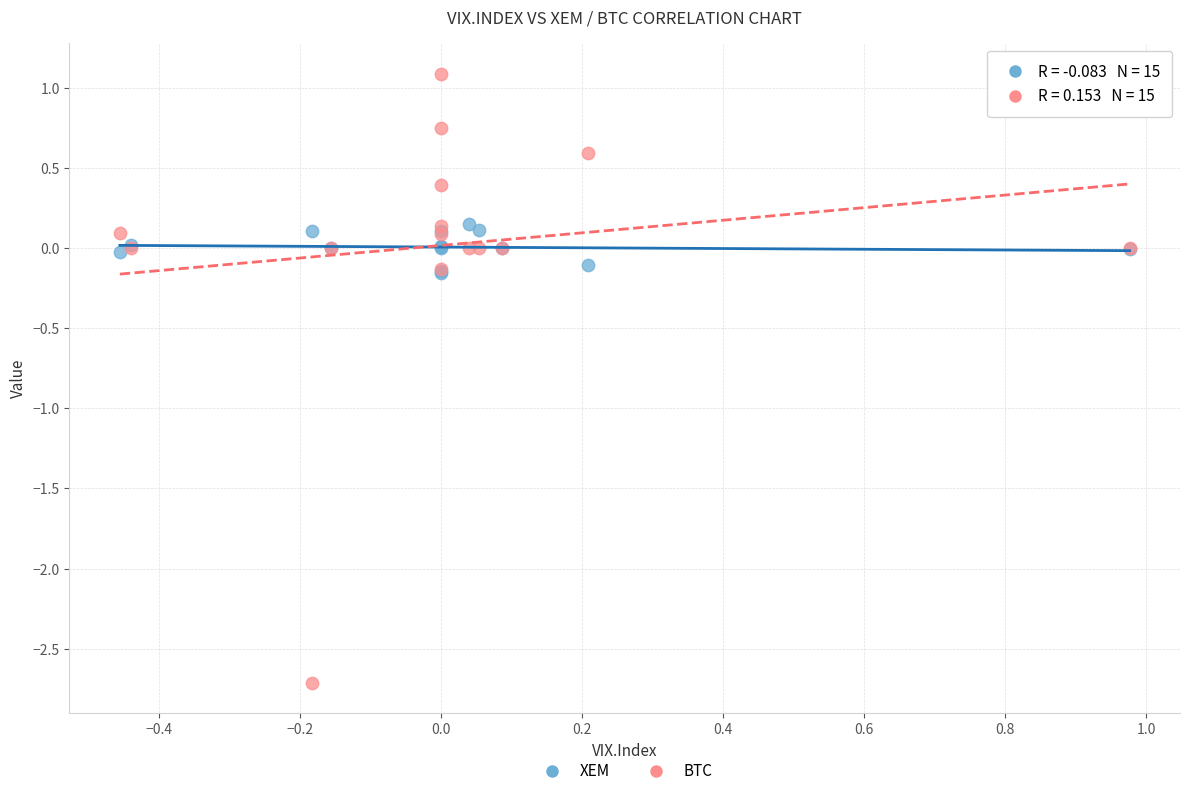

What are all the series names shown in the legend?

XEM, BTC